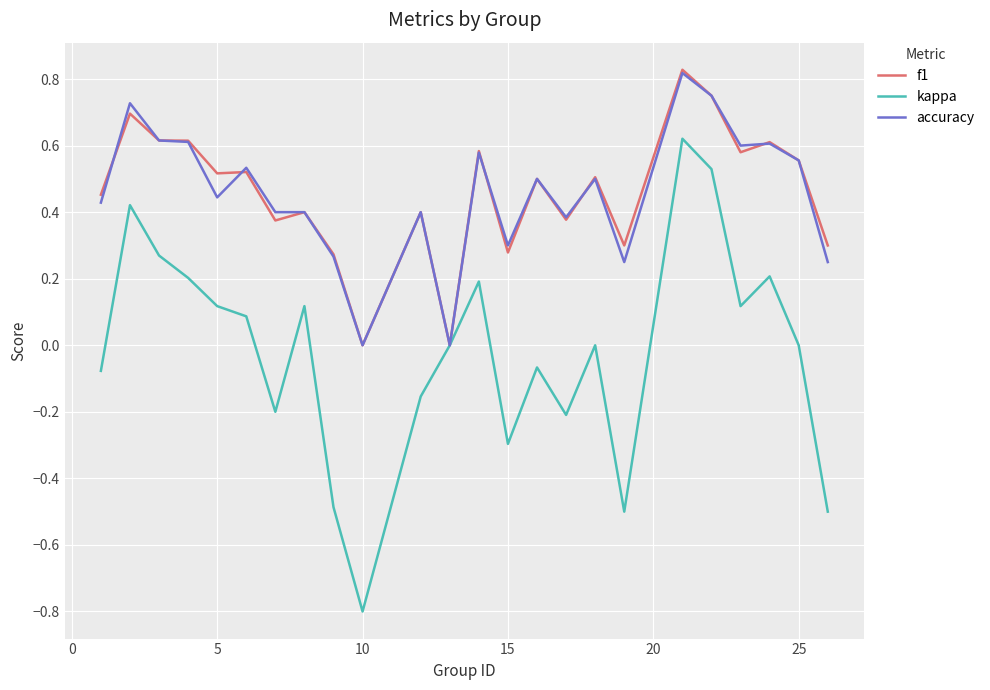

Which series has the largest range (max minus min)?

kappa